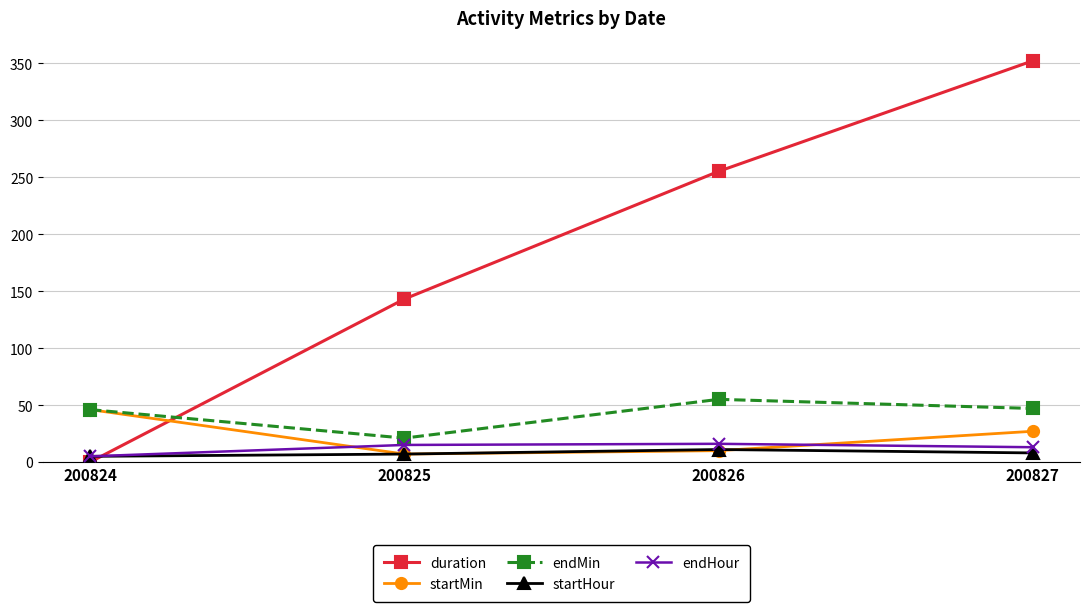

Which series has the widest spread of values?

duration